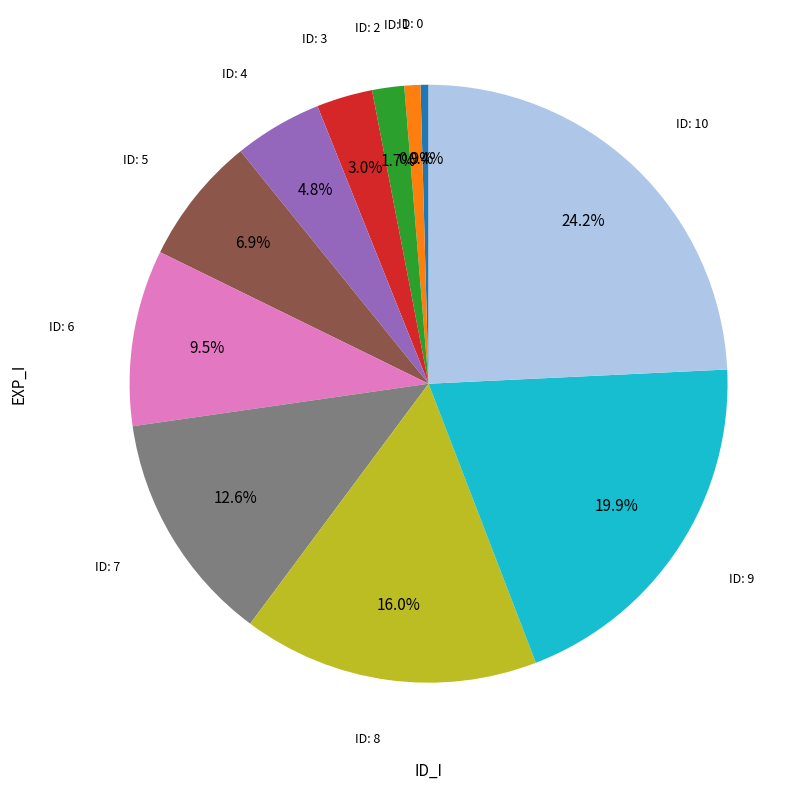

Is there a majority slice in this chart?

No